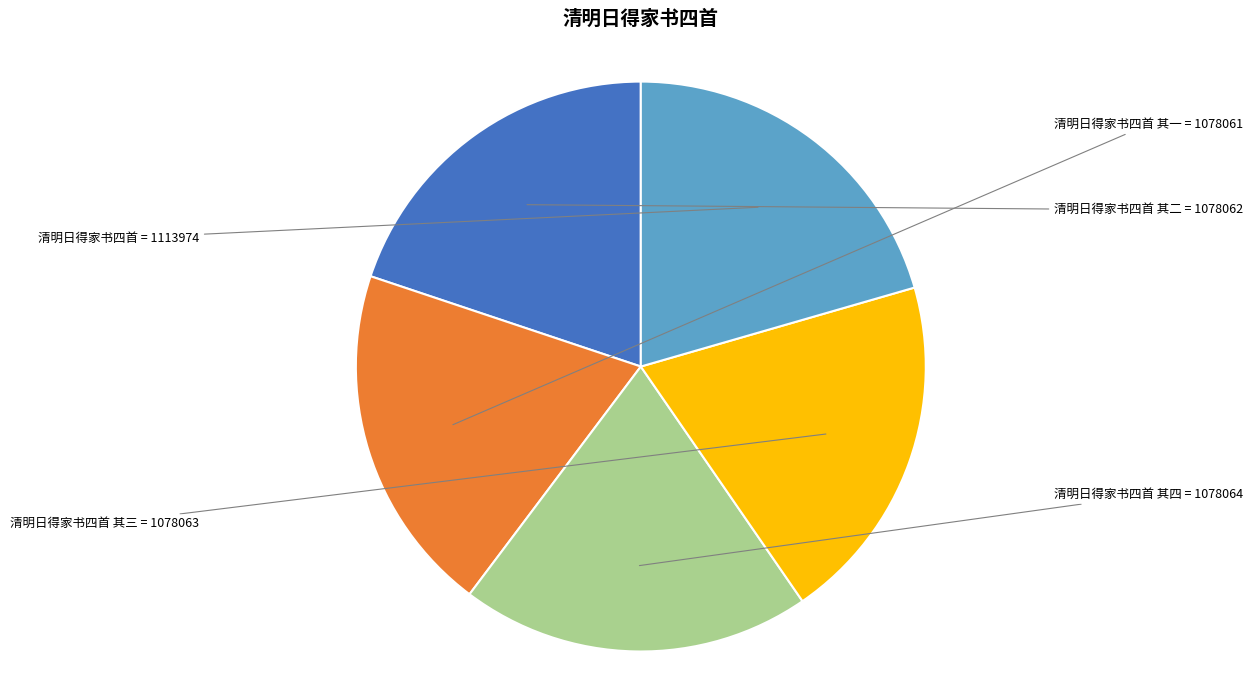

How many slices are in this pie chart?

5